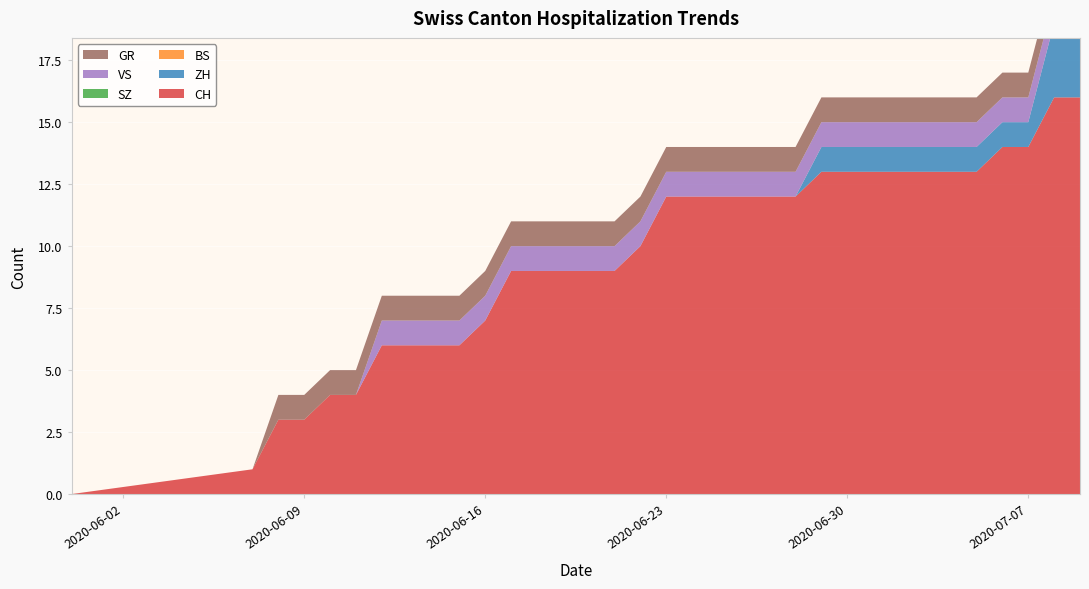

Reading left to right, transcribe all the data shown in this chart.

CH: 2020-05-31=0	2020-06-07=1	2020-06-08=3	2020-06-09=3	2020-06-10=4	2020-06-11=4	2020-06-12=6	2020-06-13=6	2020-06-14=6	2020-06-15=6	2020-06-16=7	2020-06-17=9	2020-06-18=9	2020-06-19=9	2020-06-20=9	2020-06-21=9	2020-06-22=10	2020-06-23=12	2020-06-24=12	2020-06-25=12	2020-06-26=12	2020-06-27=12	2020-06-28=12	2020-06-29=13	2020-06-30=13	2020-07-01=13	2020-07-02=13	2020-07-03=13	2020-07-04=13	2020-07-05=13	2020-07-06=14	2020-07-07=14	2020-07-08=16	2020-07-09=16
ZH: 2020-05-31=0	2020-06-07=0	2020-06-08=0	2020-06-09=0	2020-06-10=0	2020-06-11=0	2020-06-12=0	2020-06-13=0	2020-06-14=0	2020-06-15=0	2020-06-16=0	2020-06-17=0	2020-06-18=0	2020-06-19=0	2020-06-20=0	2020-06-21=0	2020-06-22=0	2020-06-23=0	2020-06-24=0	2020-06-25=0	2020-06-26=0	2020-06-27=0	2020-06-28=0	2020-06-29=1	2020-06-30=1	2020-07-01=1	2020-07-02=1	2020-07-03=1	2020-07-04=1	2020-07-05=1	2020-07-06=1	2020-07-07=1	2020-07-08=3	2020-07-09=3
BS: 2020-05-31=0	2020-06-07=0	2020-06-08=0	2020-06-09=0	2020-06-10=0	2020-06-11=0	2020-06-12=0	2020-06-13=0	2020-06-14=0	2020-06-15=0	2020-06-16=0	2020-06-17=0	2020-06-18=0	2020-06-19=0	2020-06-20=0	2020-06-21=0	2020-06-22=0	2020-06-23=0	2020-06-24=0	2020-06-25=0	2020-06-26=0	2020-06-27=0	2020-06-28=0	2020-06-29=0	2020-06-30=0	2020-07-01=0	2020-07-02=0	2020-07-03=0	2020-07-04=0	2020-07-05=0	2020-07-06=0	2020-07-07=0	2020-07-08=0	2020-07-09=0
SZ: 2020-05-31=0	2020-06-07=0	2020-06-08=0	2020-06-09=0	2020-06-10=0	2020-06-11=0	2020-06-12=0	2020-06-13=0	2020-06-14=0	2020-06-15=0	2020-06-16=0	2020-06-17=0	2020-06-18=0	2020-06-19=0	2020-06-20=0	2020-06-21=0	2020-06-22=0	2020-06-23=0	2020-06-24=0	2020-06-25=0	2020-06-26=0	2020-06-27=0	2020-06-28=0	2020-06-29=0	2020-06-30=0	2020-07-01=0	2020-07-02=0	2020-07-03=0	2020-07-04=0	2020-07-05=0	2020-07-06=0	2020-07-07=0	2020-07-08=0	2020-07-09=0
VS: 2020-05-31=0	2020-06-07=0	2020-06-08=0	2020-06-09=0	2020-06-10=0	2020-06-11=0	2020-06-12=1	2020-06-13=1	2020-06-14=1	2020-06-15=1	2020-06-16=1	2020-06-17=1	2020-06-18=1	2020-06-19=1	2020-06-20=1	2020-06-21=1	2020-06-22=1	2020-06-23=1	2020-06-24=1	2020-06-25=1	2020-06-26=1	2020-06-27=1	2020-06-28=1	2020-06-29=1	2020-06-30=1	2020-07-01=1	2020-07-02=1	2020-07-03=1	2020-07-04=1	2020-07-05=1	2020-07-06=1	2020-07-07=1	2020-07-08=1	2020-07-09=1
GR: 2020-05-31=0	2020-06-07=0	2020-06-08=1	2020-06-09=1	2020-06-10=1	2020-06-11=1	2020-06-12=1	2020-06-13=1	2020-06-14=1	2020-06-15=1	2020-06-16=1	2020-06-17=1	2020-06-18=1	2020-06-19=1	2020-06-20=1	2020-06-21=1	2020-06-22=1	2020-06-23=1	2020-06-24=1	2020-06-25=1	2020-06-26=1	2020-06-27=1	2020-06-28=1	2020-06-29=1	2020-06-30=1	2020-07-01=1	2020-07-02=1	2020-07-03=1	2020-07-04=1	2020-07-05=1	2020-07-06=1	2020-07-07=1	2020-07-08=1	2020-07-09=1